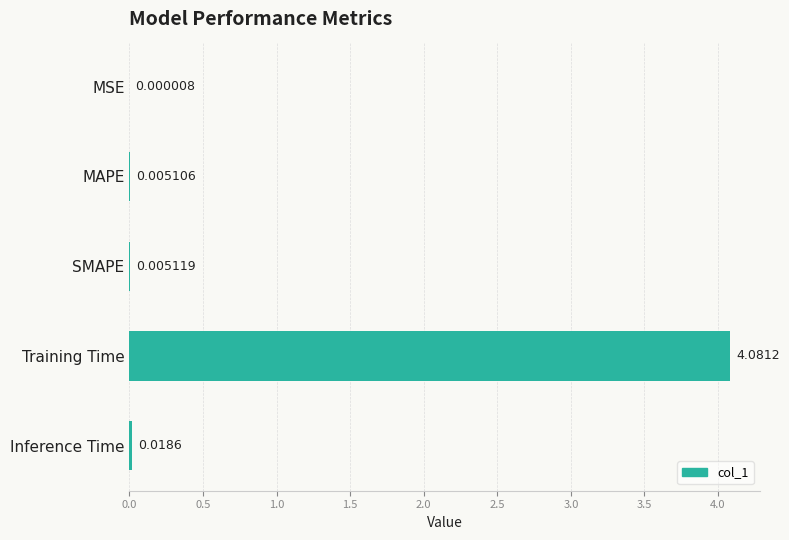

What is the greatest value displayed?

4.1